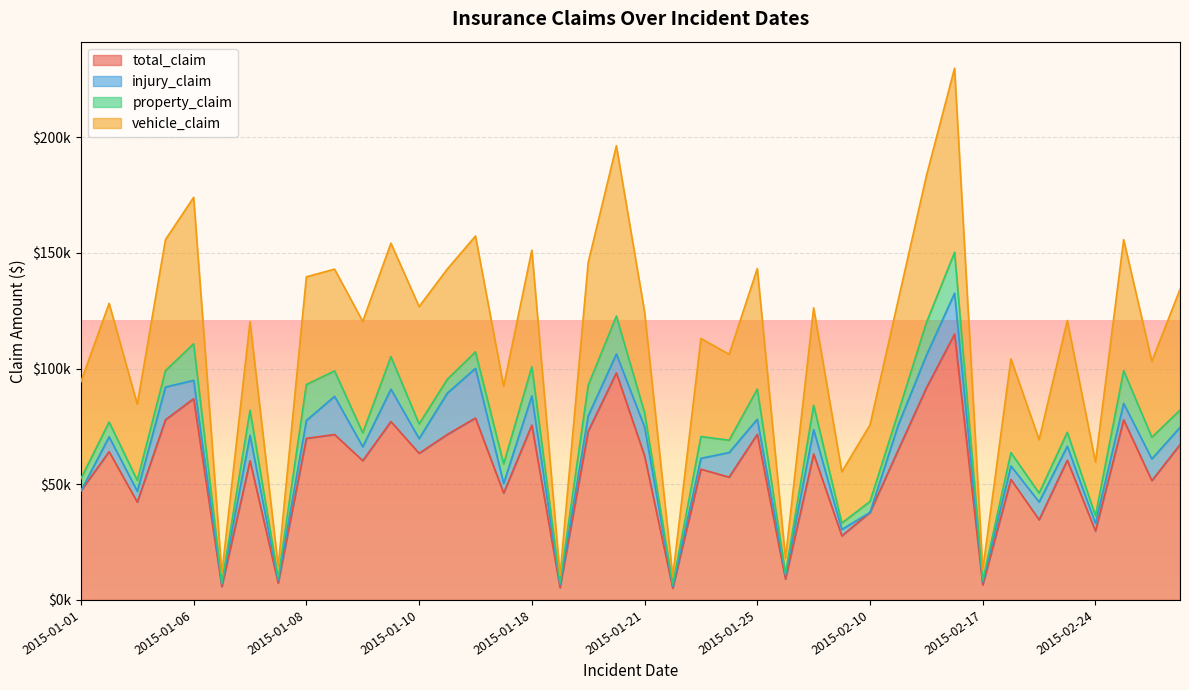

Count the number of data series in this chart.

4